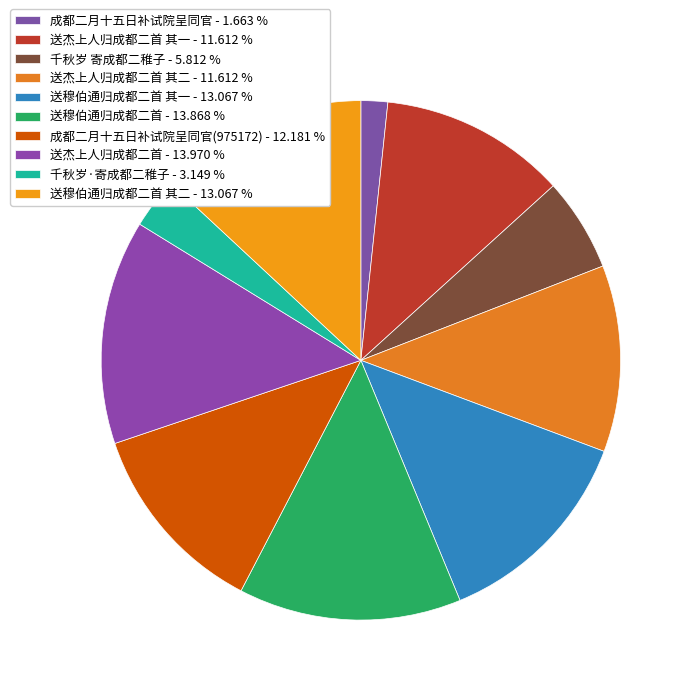

How many segments does this pie chart have?

10